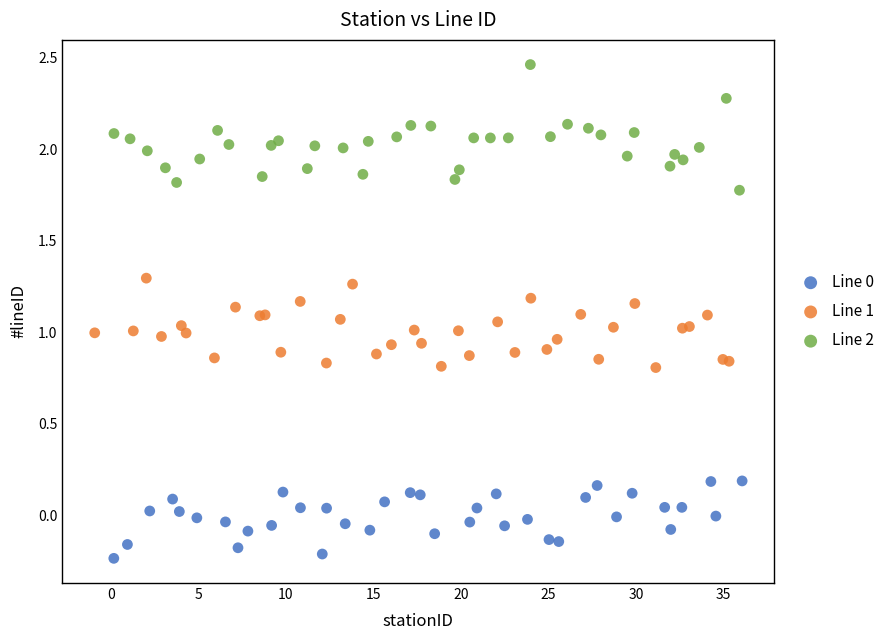

Which series contains the highest Y value?

Line 2